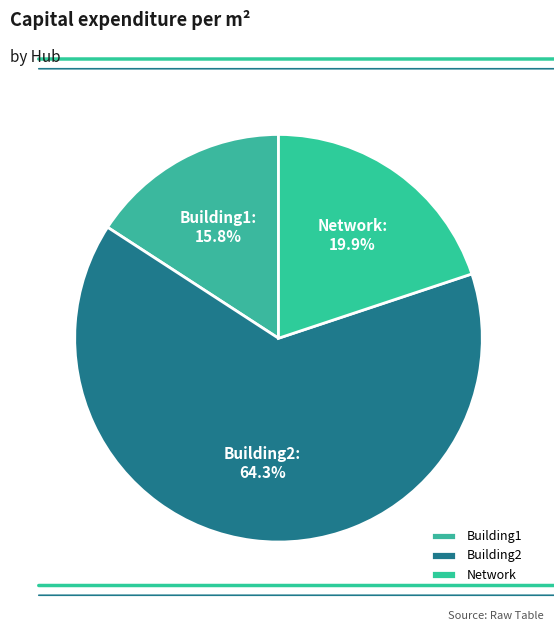

What is the total percentage of Network and Building2?

84.2%